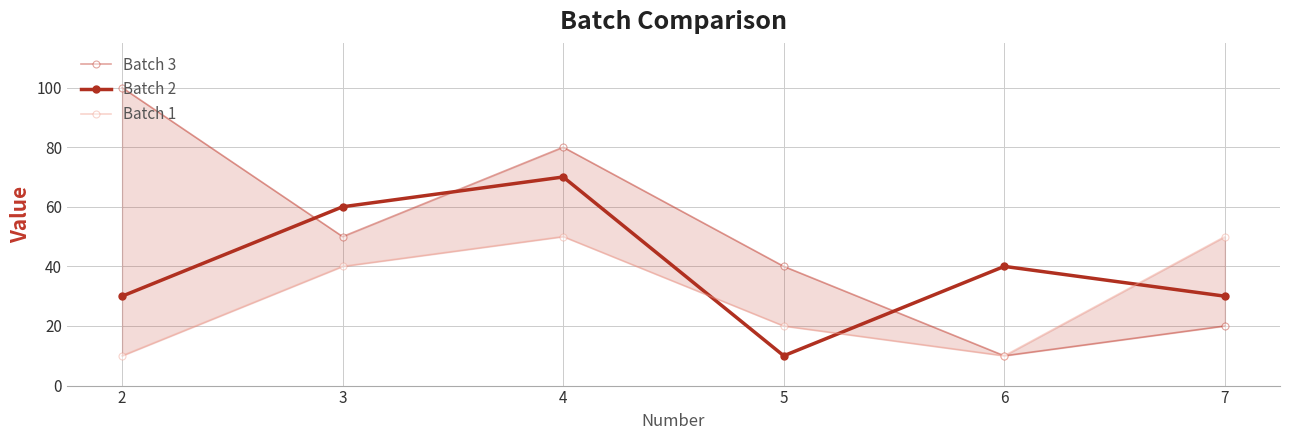

In Batch 1, how many points are lower than both neighbors (excluding endpoints)?

1